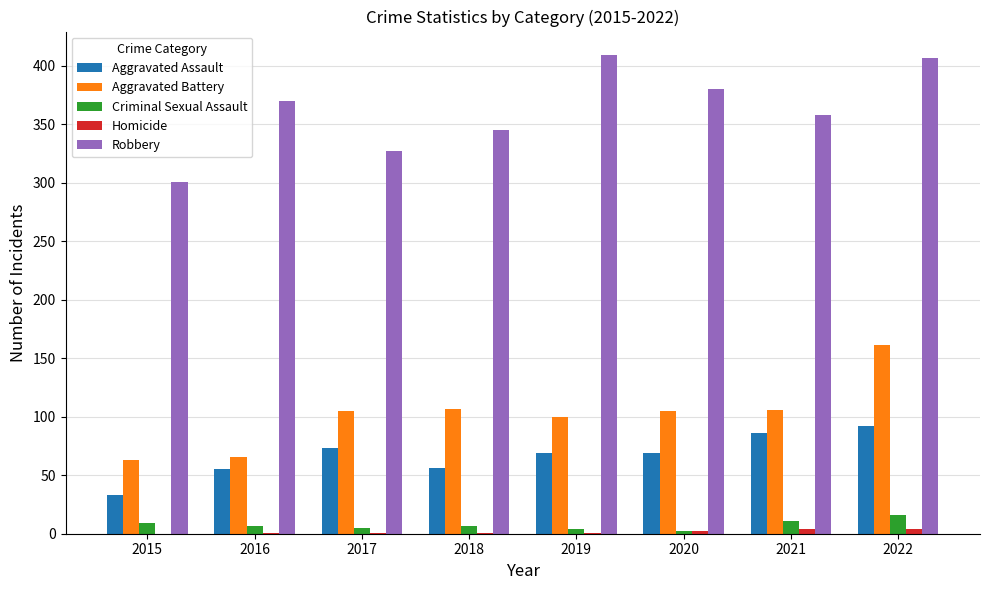

Which category has the highest value in the Aggravated Battery series?

2022